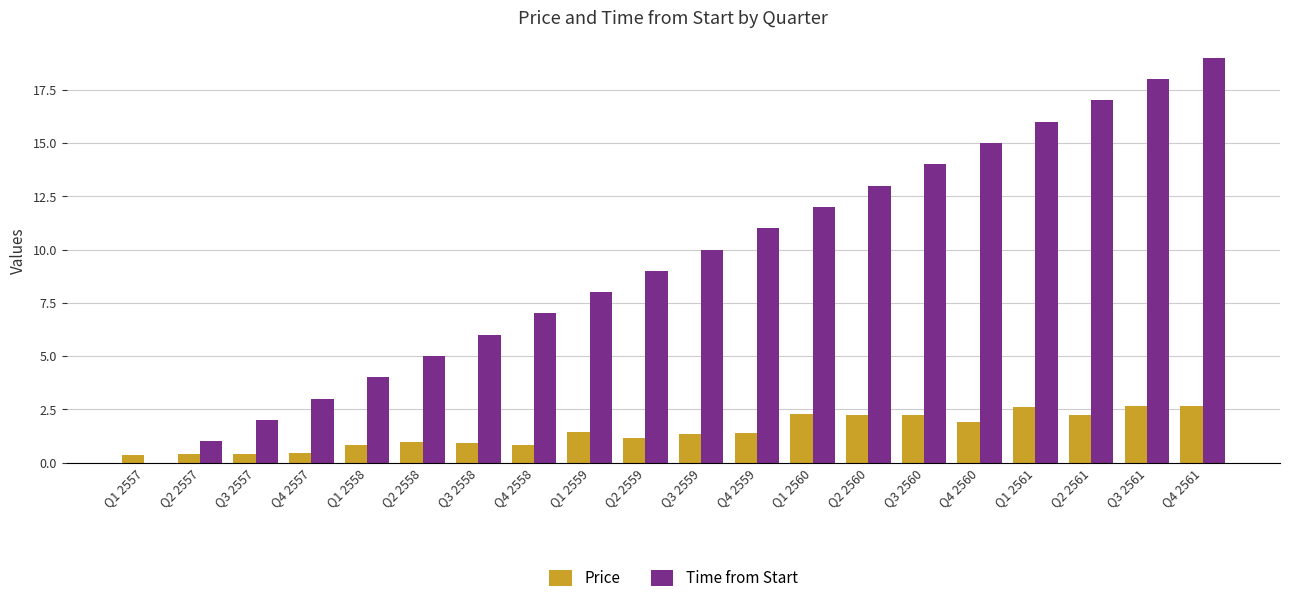

At which category is the sum across all series the highest?

Q4 2561